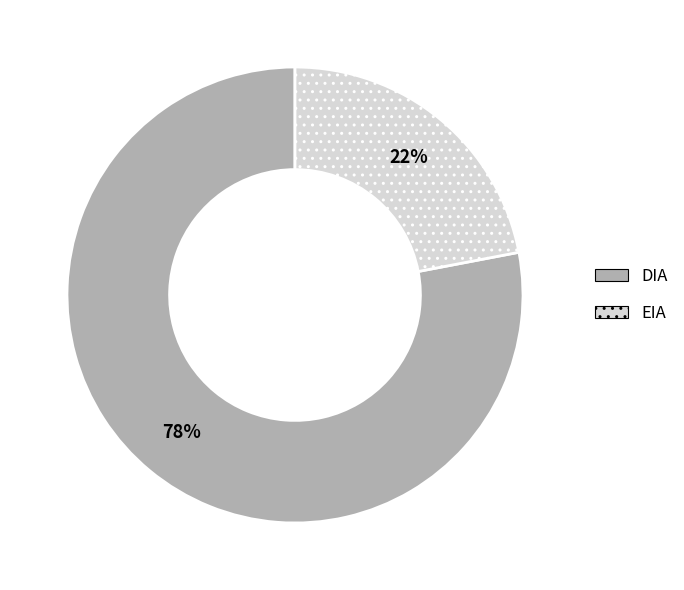

To the nearest percent, what portion does EIA represent?

22%